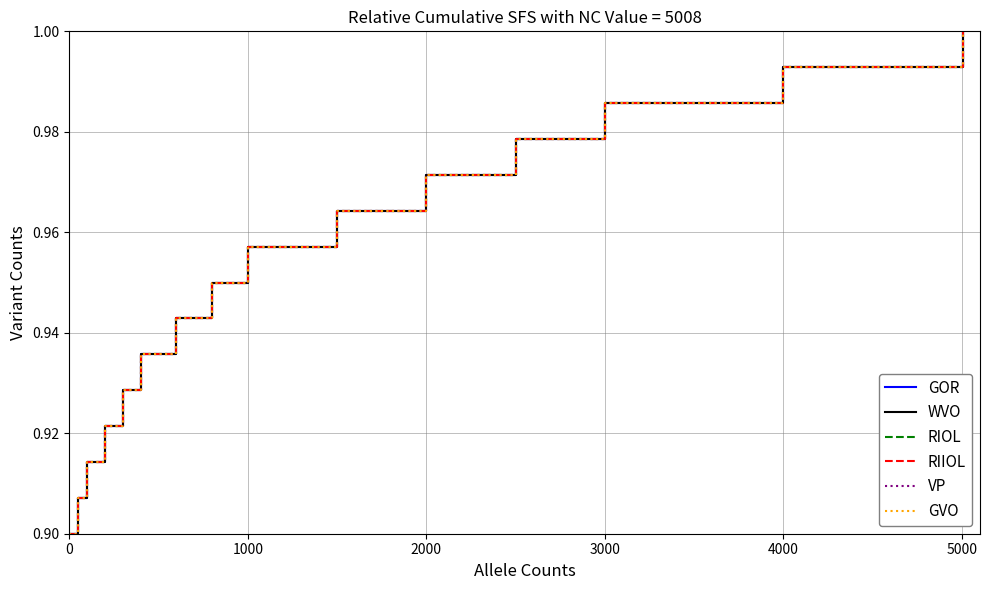

Reading left to right, what are all the values shown in this chart?

GOR: 0.9	0.9	0.9	0.9	0.9	0.9	0.9	0.9	1.0	1.0	1.0	1.0	1.0	1.0	1.0
WVO: 0.9	0.9	0.9	0.9	0.9	0.9	0.9	0.9	1.0	1.0	1.0	1.0	1.0	1.0	1.0
RIOL: 0.9	0.9	0.9	0.9	0.9	0.9	0.9	0.9	1.0	1.0	1.0	1.0	1.0	1.0	1.0
RIIOL: 0.9	0.9	0.9	0.9	0.9	0.9	0.9	1.0	1.0	1.0	1.0	1.0	1.0	1.0	1.0
VP: 0.9	0.9	0.9	0.9	0.9	0.9	0.9	0.9	1.0	1.0	1.0	1.0	1.0	1.0	1.0
GVO: 0.9	0.9	0.9	0.9	0.9	0.9	0.9	0.9	1.0	1.0	1.0	1.0	1.0	1.0	1.0